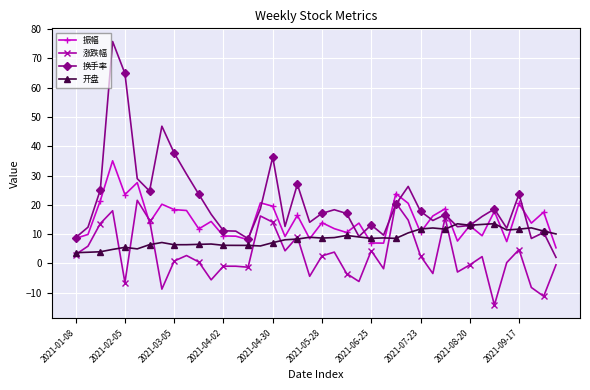

At how many categories does at least one series exceed 45?

3